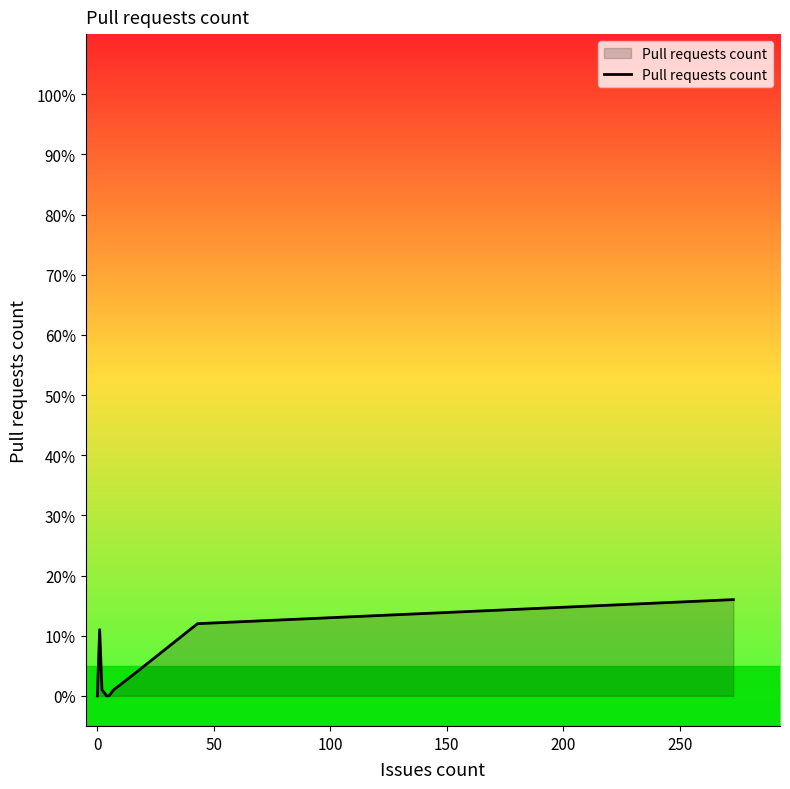

How many distinct data groups are displayed?

1